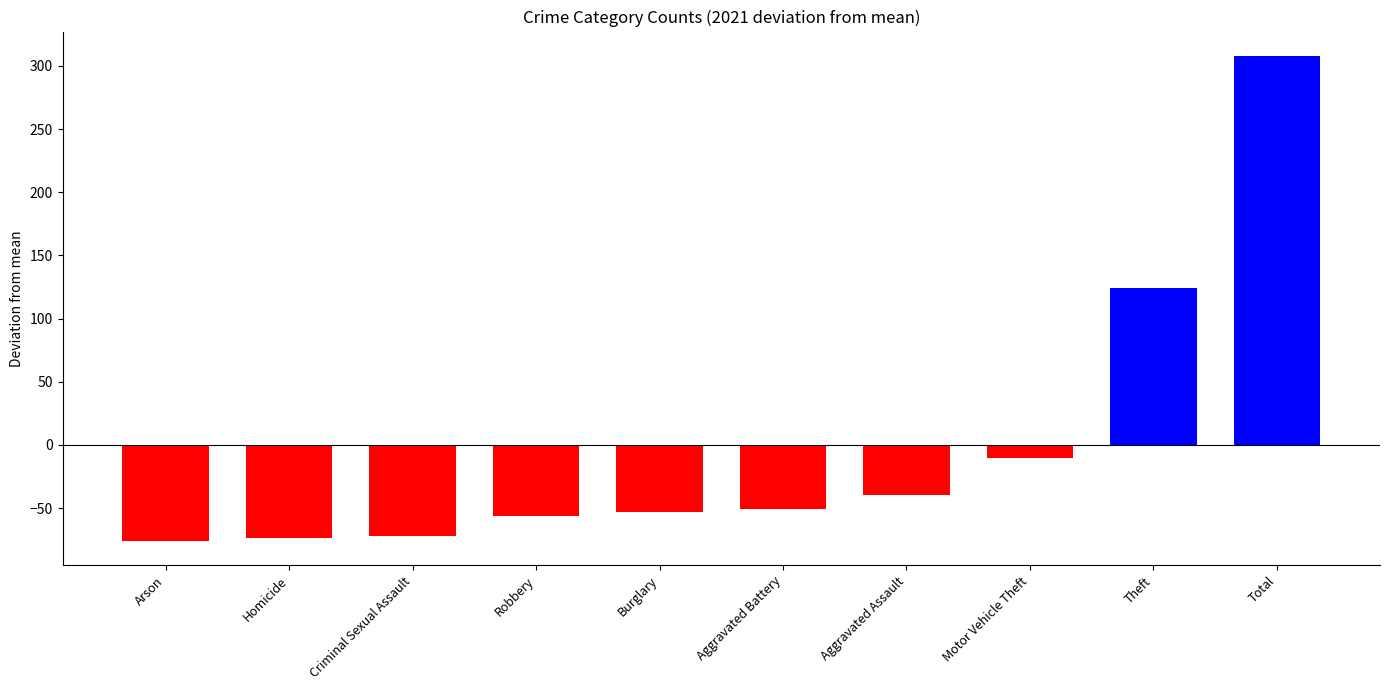

What is the label of the 6th bar from the left?

Aggravated Battery